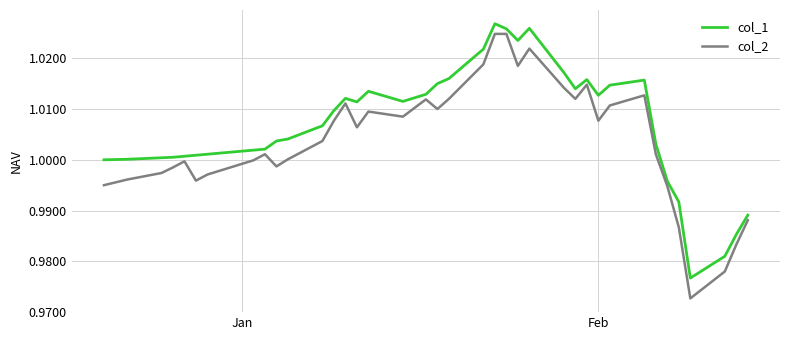

Which series has the largest total across all categories?

col_1